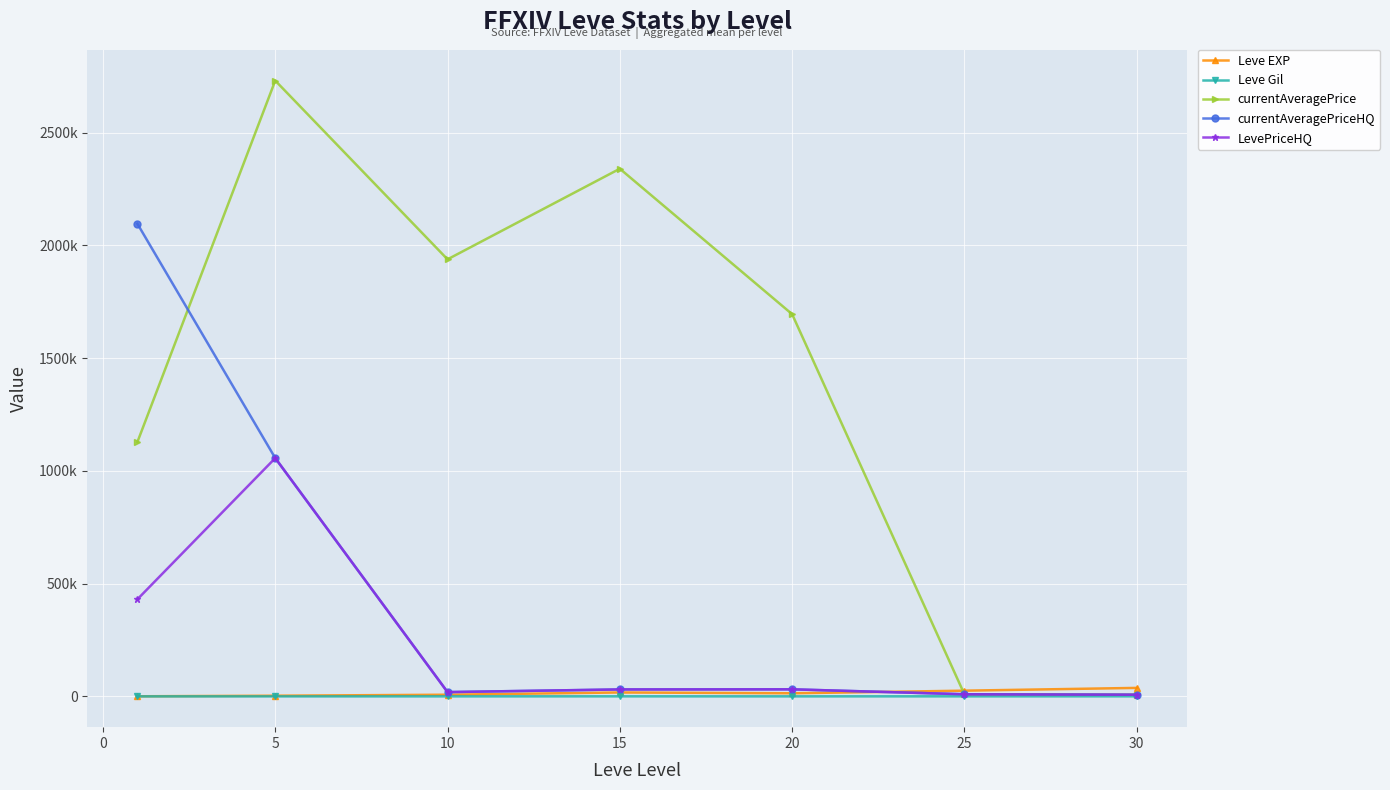

What is the value of the currentAveragePriceHQ point at the 1st from the left?

2095696.8